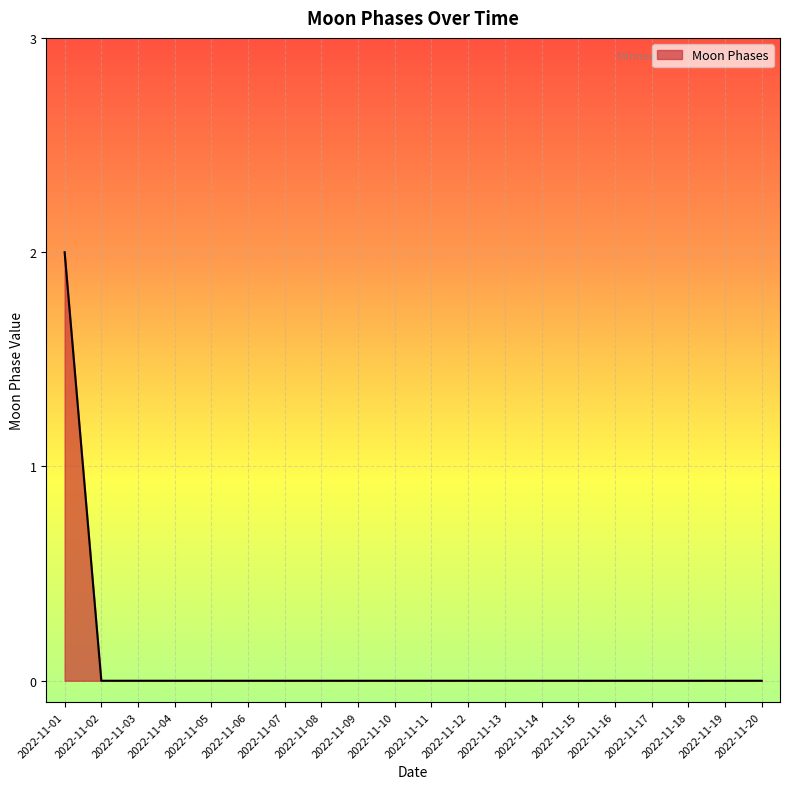

At which category does the chart reach its peak across all series?

2022-11-01